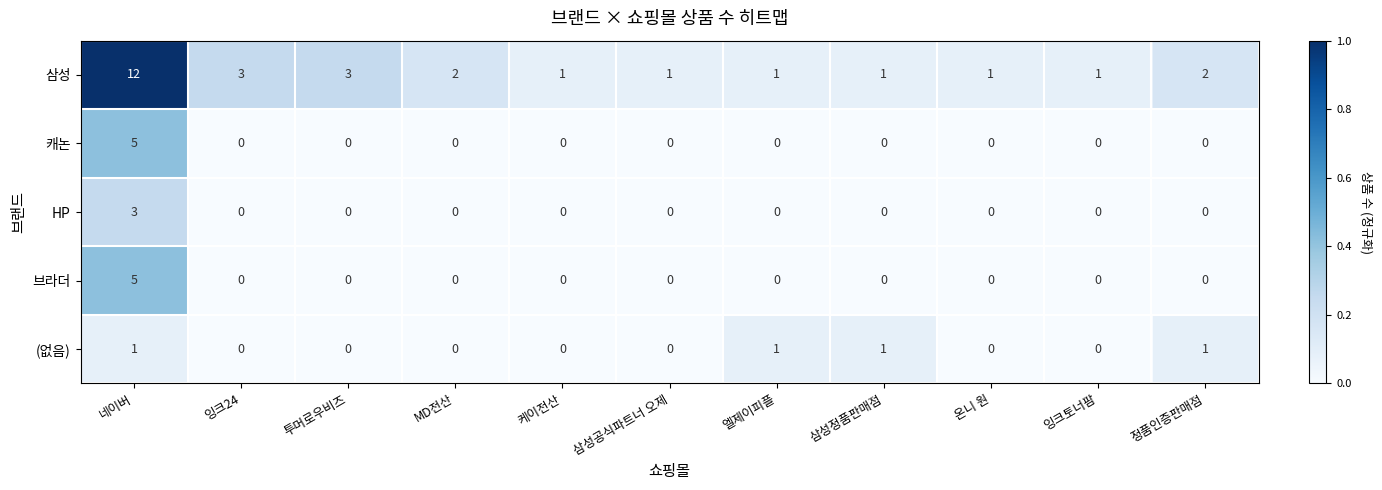

At how many categories does at least one series exceed 0?

11